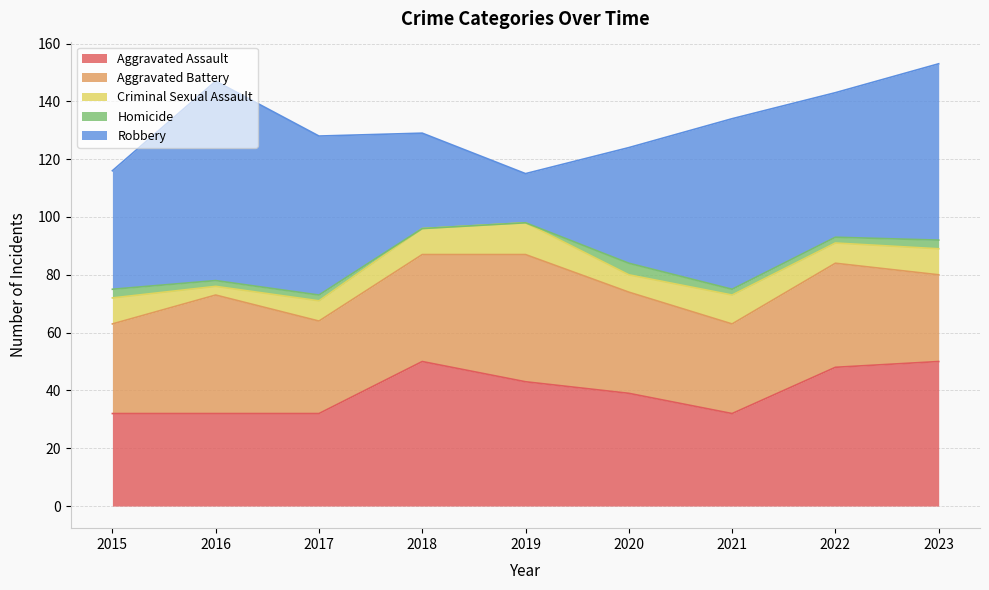

True or false: Homicide and Criminal Sexual Assault intersect in this chart.

False